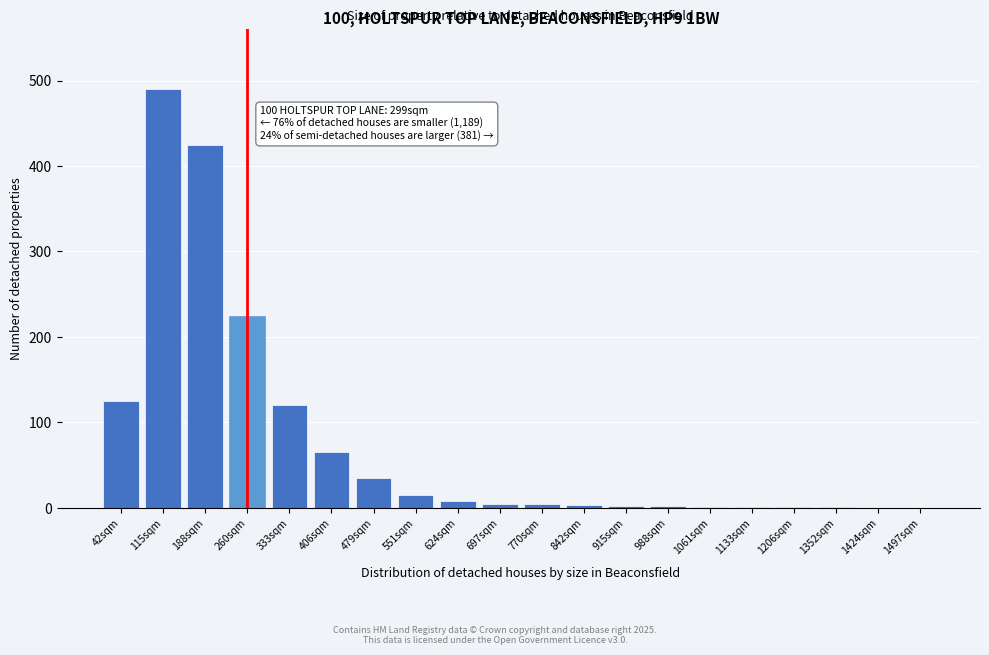

Which label corresponds to the largest value in the chart?

115sqm